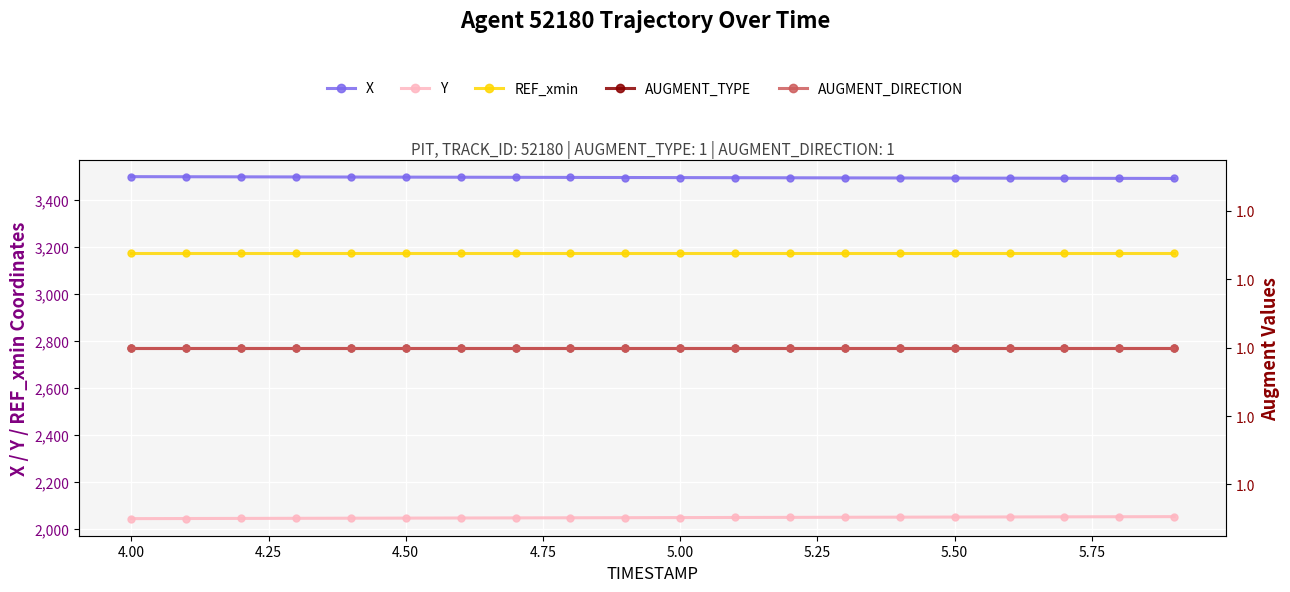

What is the minimum value for AUGMENT_DIRECTION?

1.0